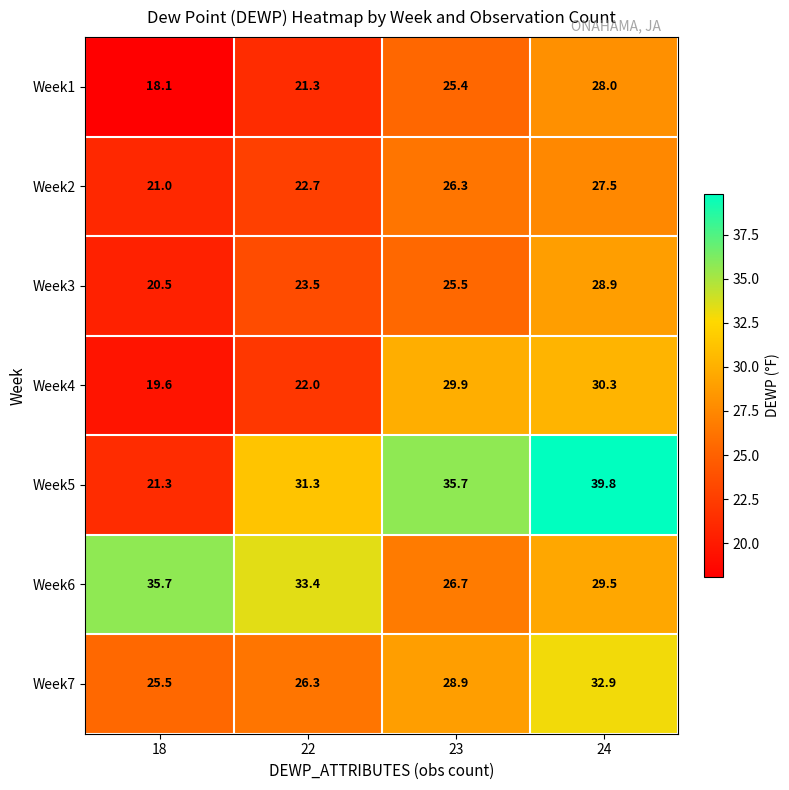

What is the difference between the second highest and second lowest values in the Week2 series?

3.6